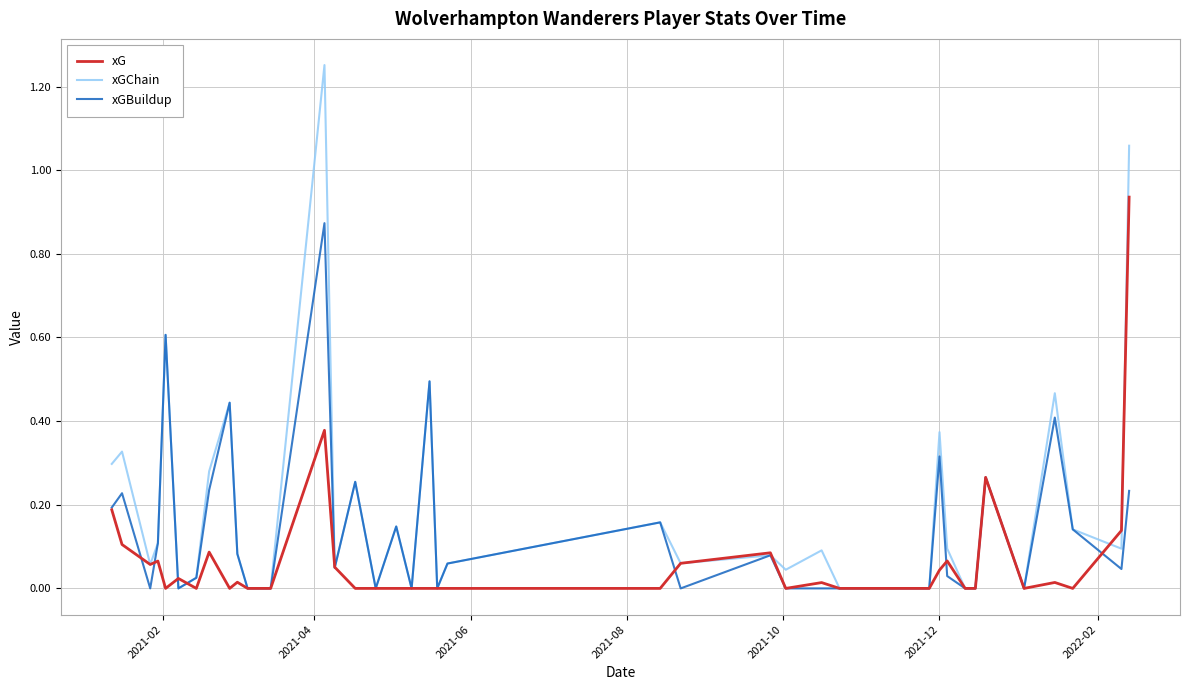

Which series has the largest total across all categories?

xGChain